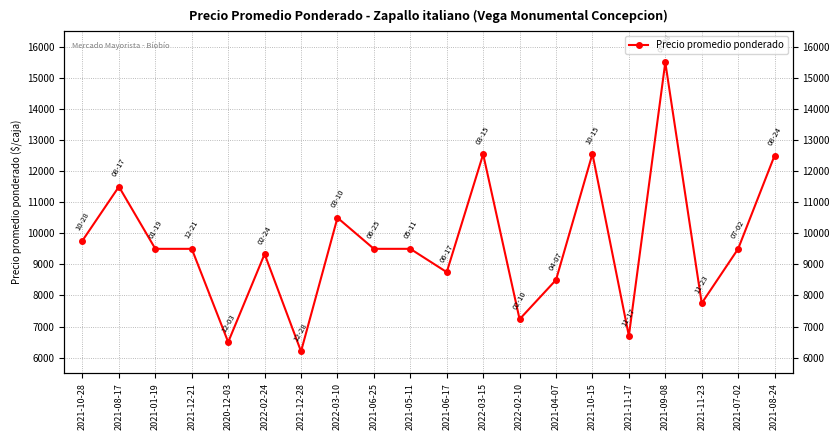

True or false: the data shows 3920 at 2021-09-08.

False